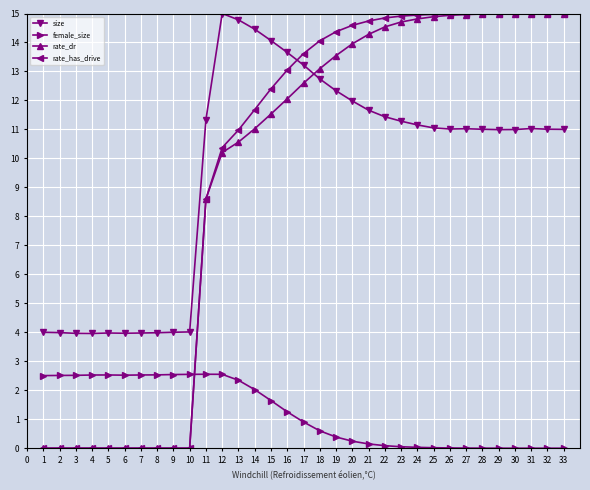

What is the difference between the highest and lowest values at 1?

4.0